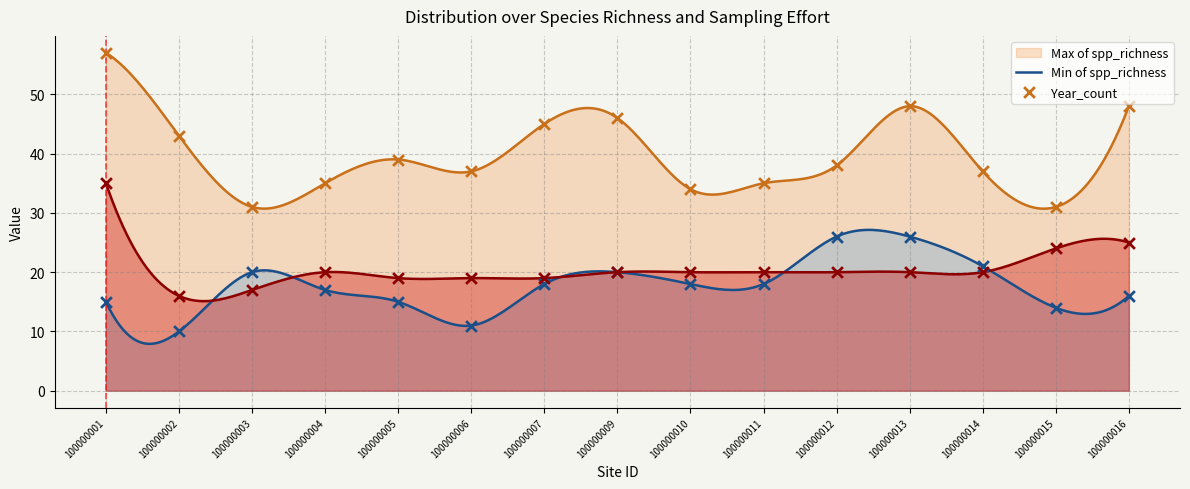

What is the total value across all series at 100000006?

67